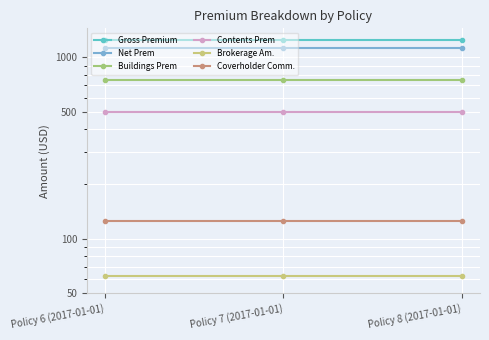

What are all the series names shown in the legend?

Gross Premium, Net Prem, Buildings Prem, Contents Prem, Brokerage Am., Coverholder Comm.